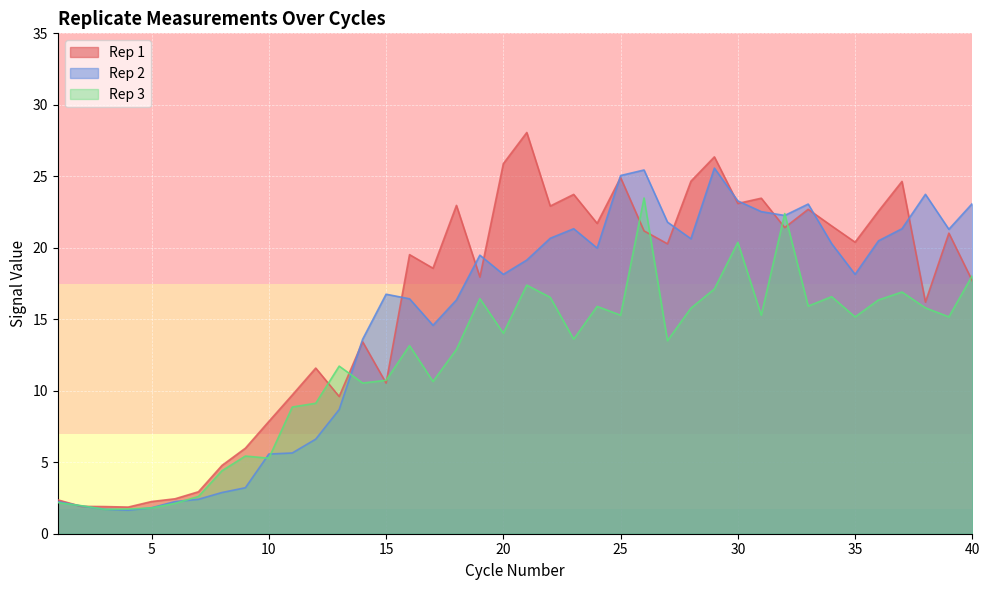

Does the chart display data point markers on the line(s)?

No